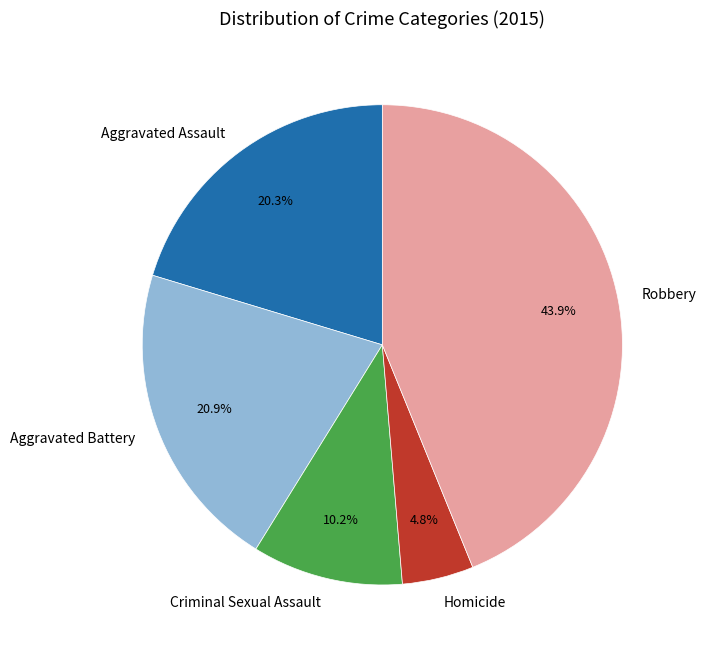

How many slices are in this pie chart?

5